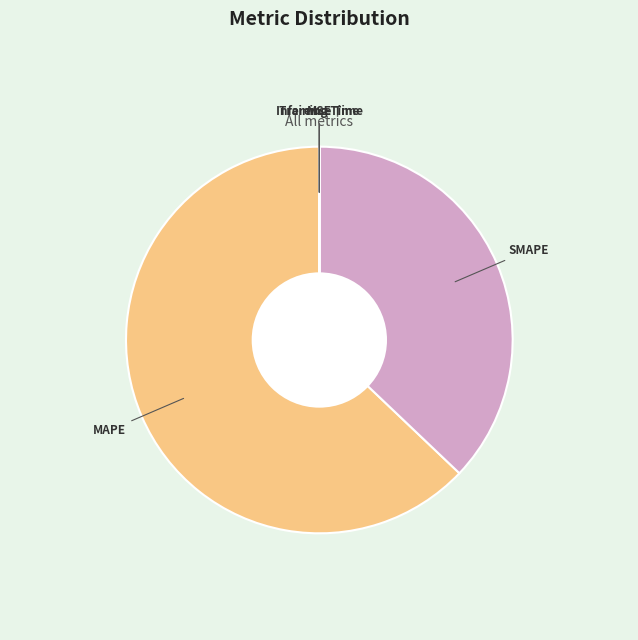

Approximately how many times larger is the value at SMAPE compared to MAPE?

0.6